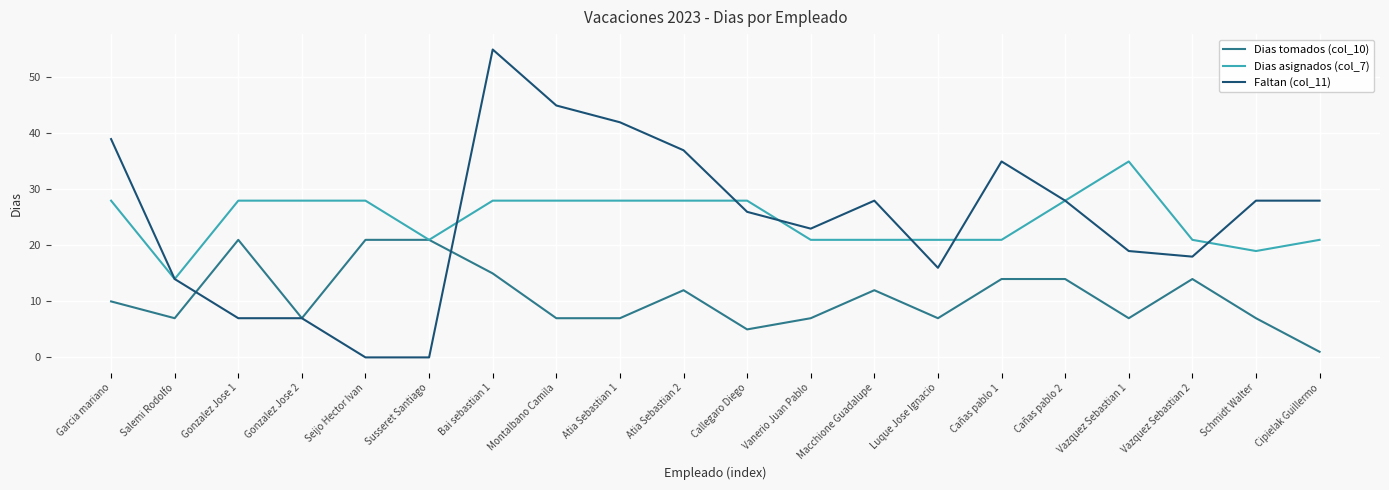

After their last crossing, which series has the higher values: Dias tomados (col_10) or Faltan (col_11)?

Faltan (col_11)